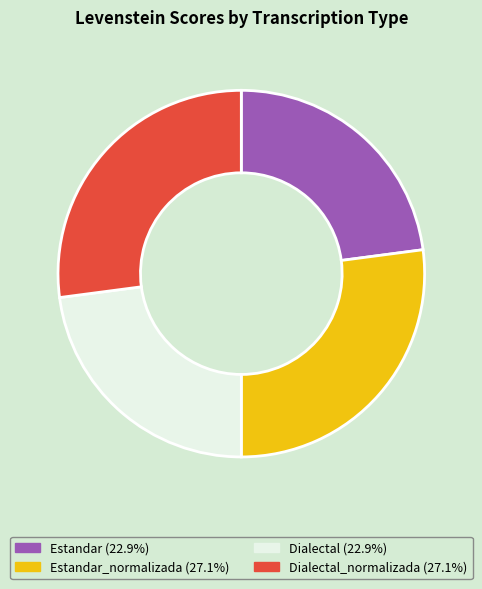

Is there any slice that represents more than half of the pie?

No